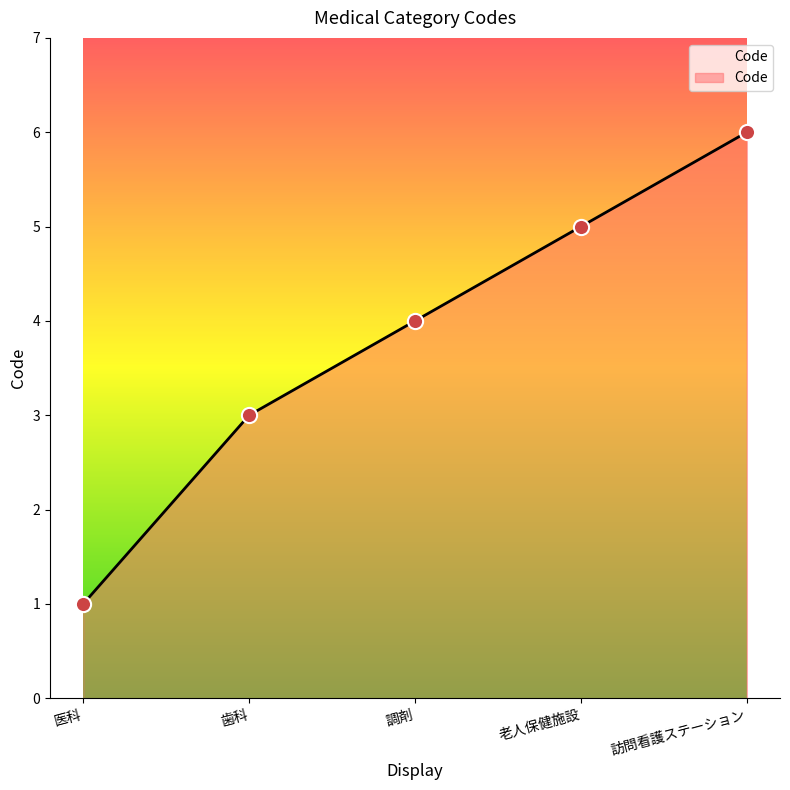

What is the change in value from 医科 to 訪問看護ステーション?

+5